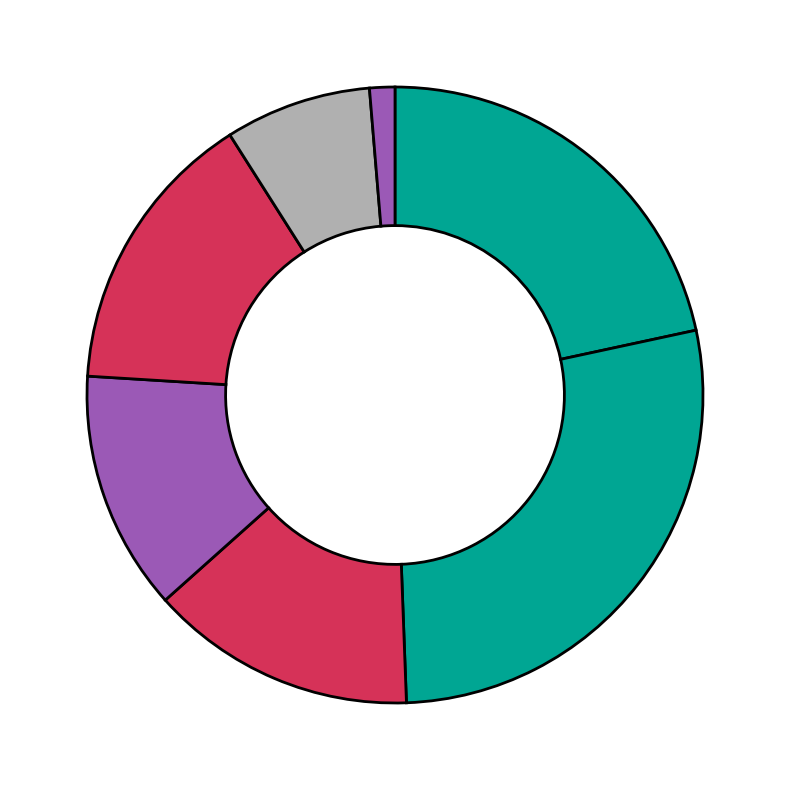

Rank the categories by value from lowest to highest.

19-20, 15-18, 6-9, 3-5, 10-14, < 1, 1-2